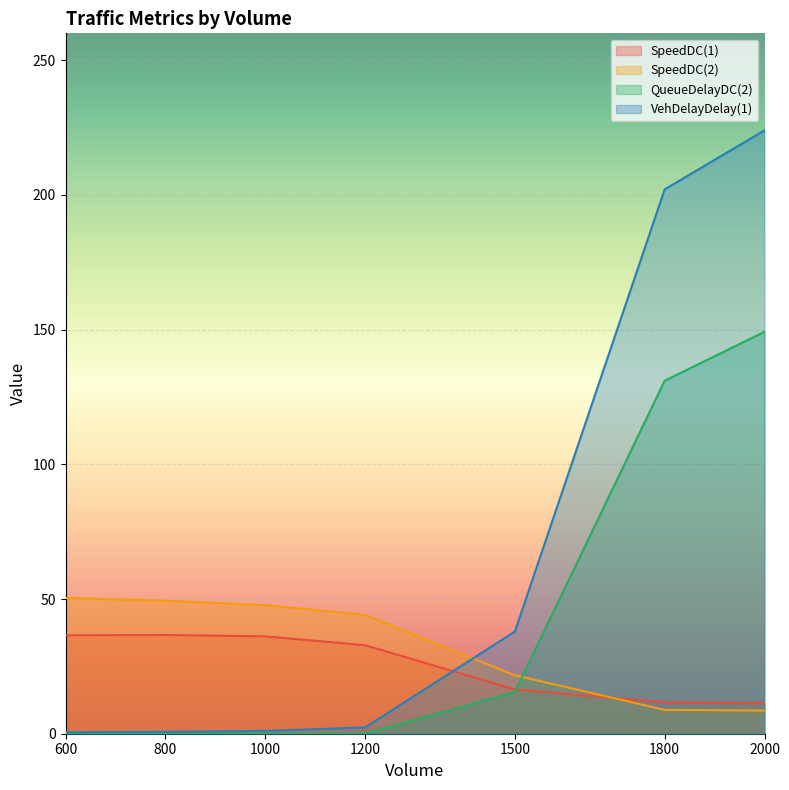

Between 800 and 1000, which series saw the biggest shift?

SpeedDC(2)